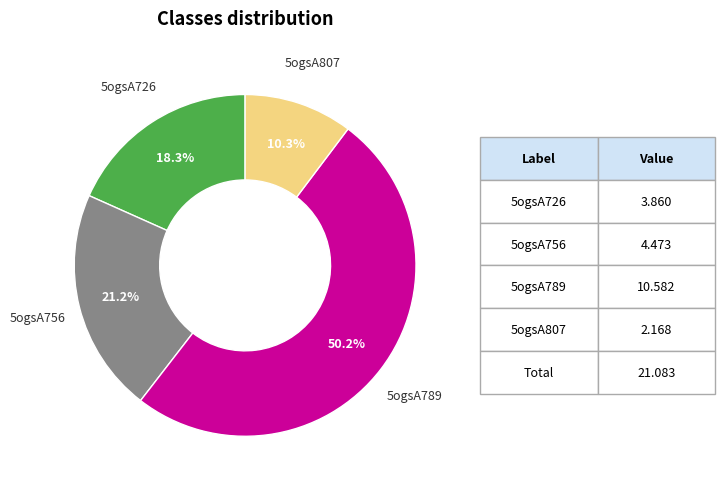

Which slice is the largest?

5ogsA789